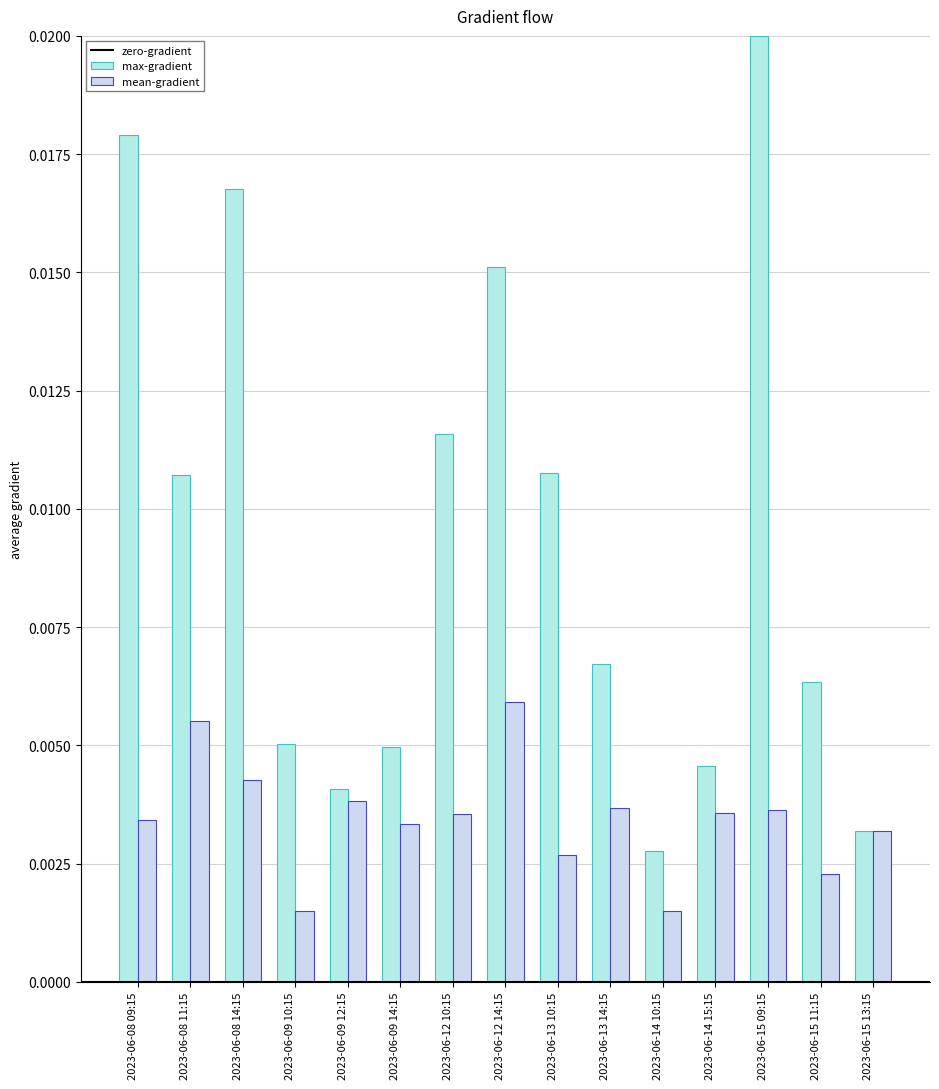

List the labels in order of max-gradient value, largest first.

2023-06-15 09:15, 2023-06-08 09:15, 2023-06-08 14:15, 2023-06-12 14:15, 2023-06-12 10:15, 2023-06-13 10:15, 2023-06-08 11:15, 2023-06-13 14:15, 2023-06-15 11:15, 2023-06-09 10:15, 2023-06-09 14:15, 2023-06-14 15:15, 2023-06-09 12:15, 2023-06-15 13:15, 2023-06-14 10:15